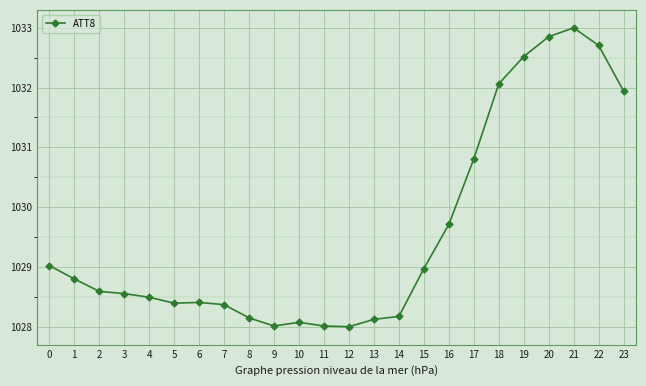

How many series are shown in this chart?

1